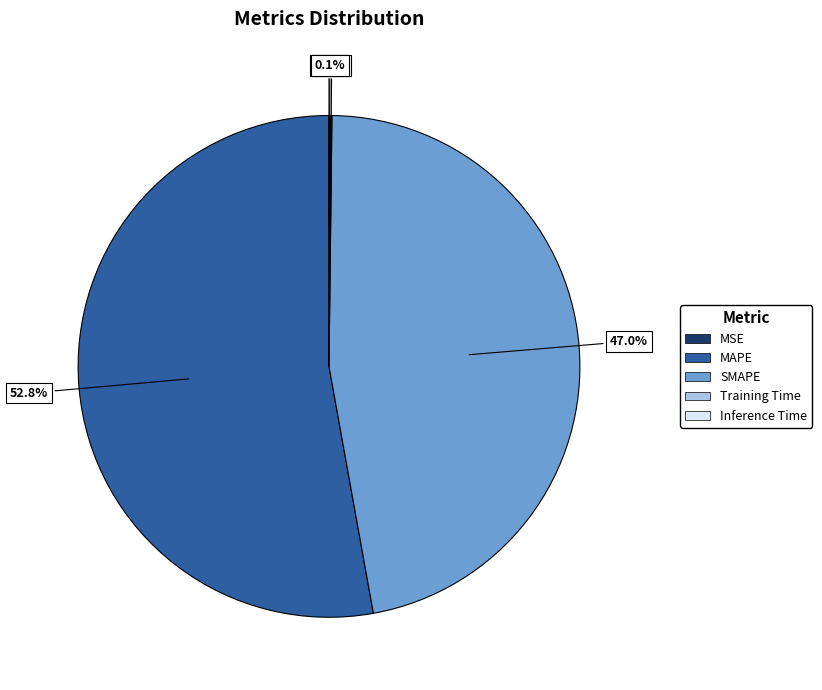

Is there any slice that represents more than half of the pie?

Yes